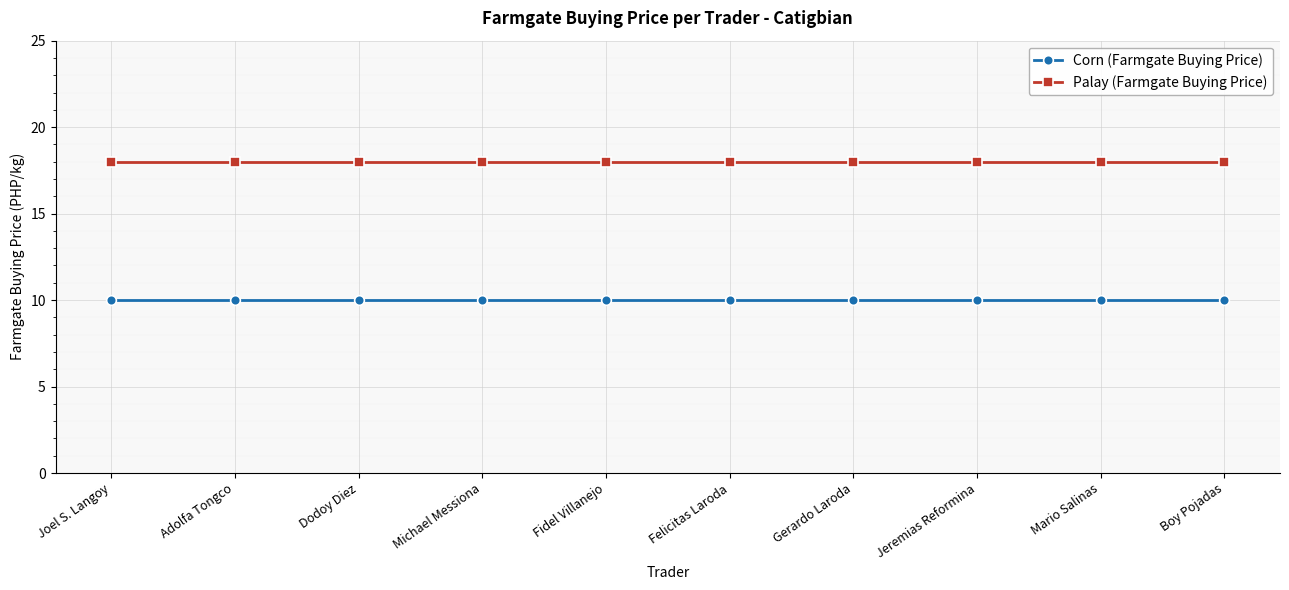

Is the value of Palay (Farmgate Buying Price) at Gerardo Laroda greater than the value of Corn (Farmgate Buying Price) at Dodoy Diez?

Yes